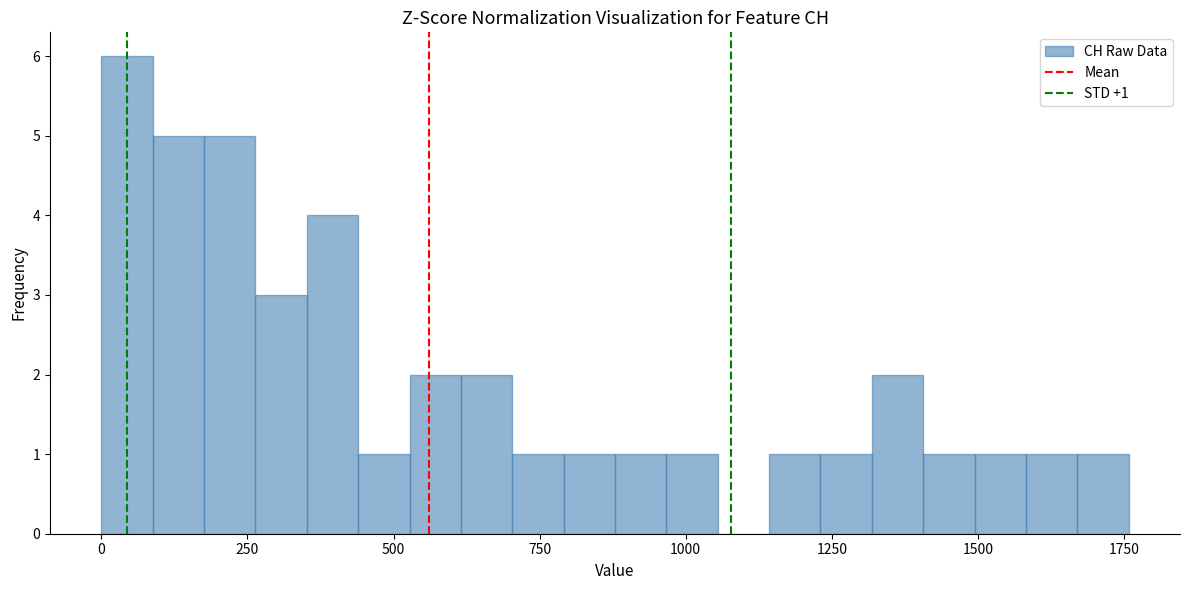

Read against the x-axis, roughly where is the centre of the tallest bar?

50